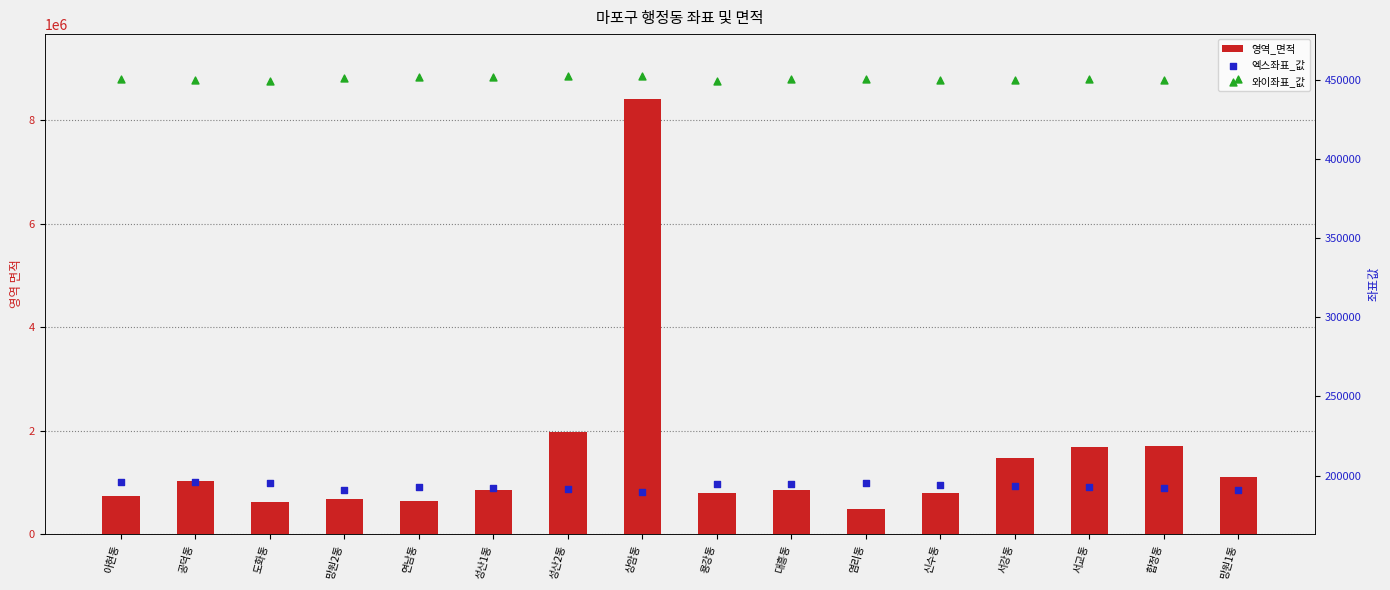

Is the value of 와이좌표_값 at 망원2동 greater than the value of 엑스좌표_값 at 염리동?

Yes